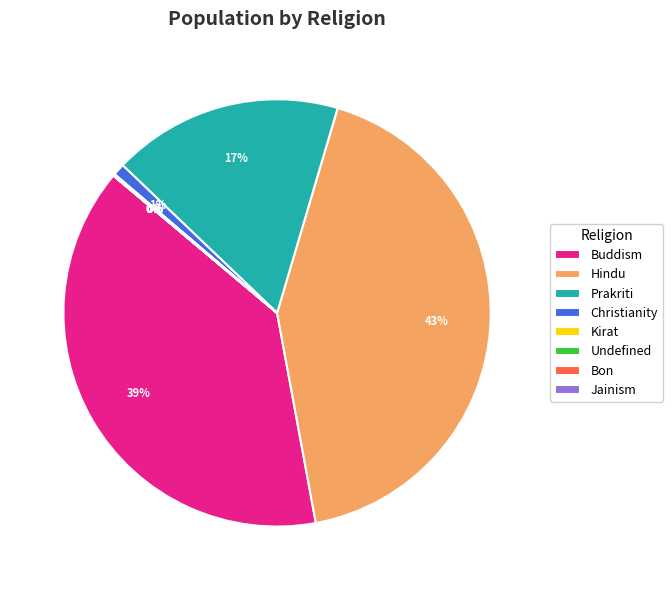

Is there a majority slice in this chart?

No